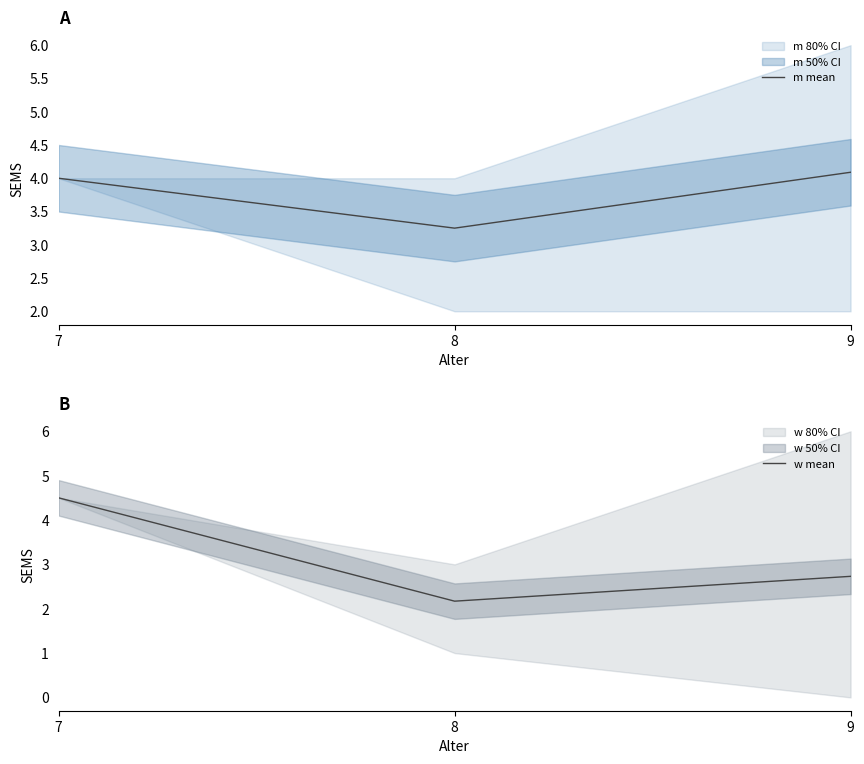

Between 7 and 9, which series saw the biggest shift?

w mean